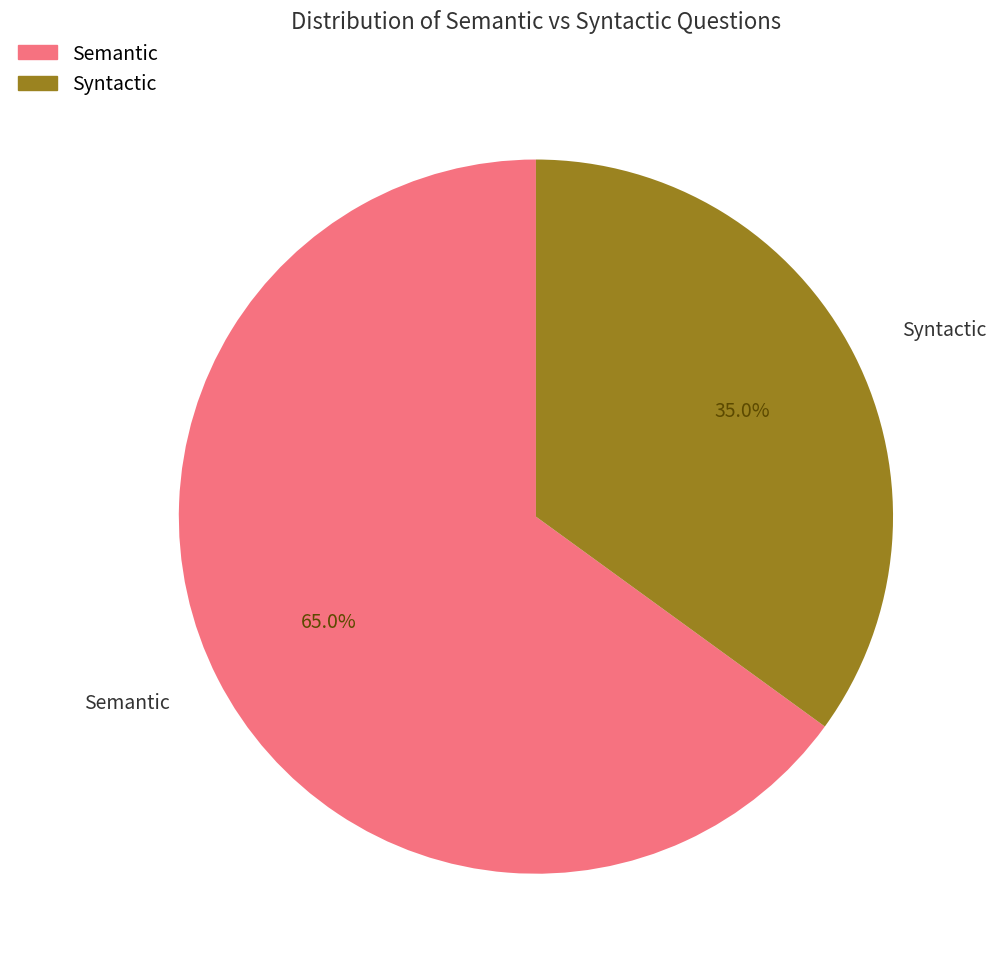

Rank the categories by value from lowest to highest.

Syntactic, Semantic